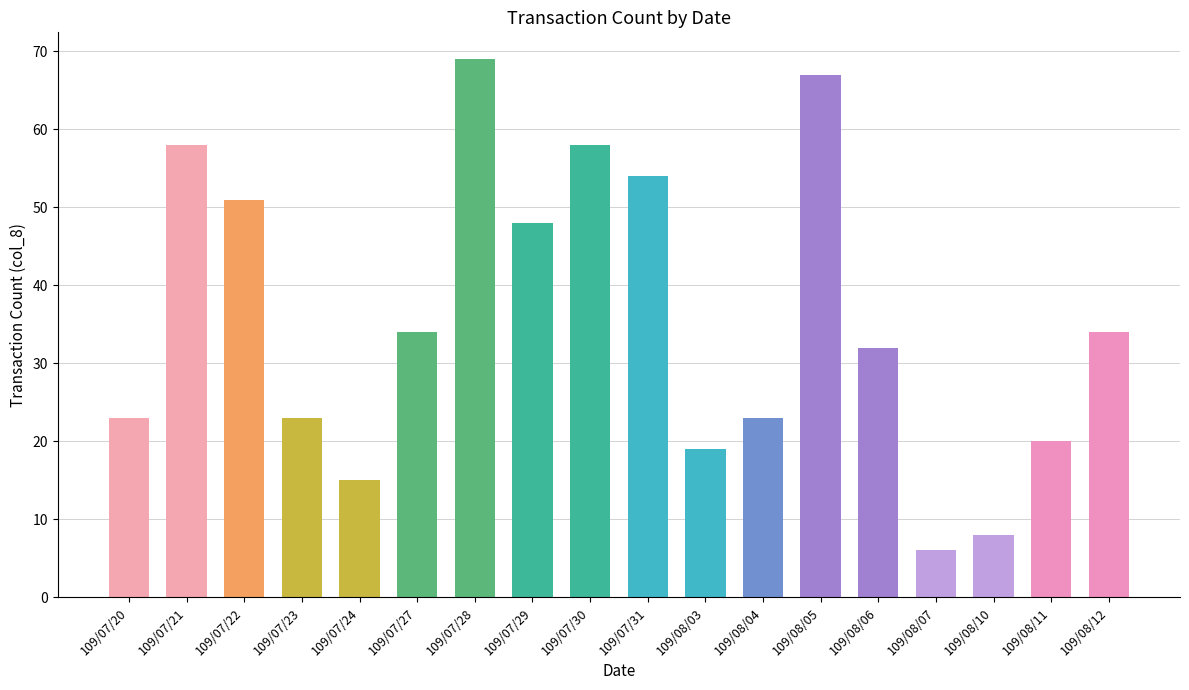

Reading right to left, transcribe all the data shown in this chart.

109/08/12=34	109/08/11=20	109/08/10=8	109/08/07=6	109/08/06=32	109/08/05=67	109/08/04=23	109/08/03=19	109/07/31=54	109/07/30=58	109/07/29=48	109/07/28=69	109/07/27=34	109/07/24=15	109/07/23=23	109/07/22=51	109/07/21=58	109/07/20=23